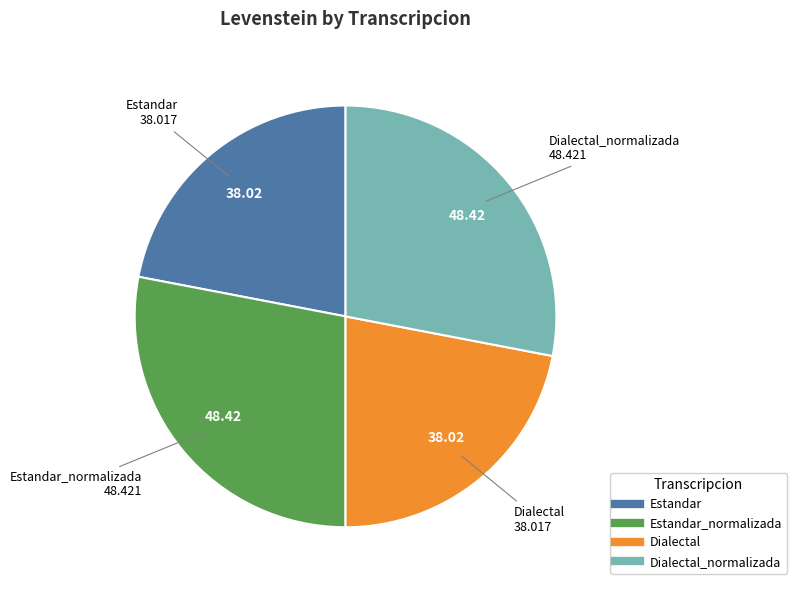

How many slices are in this pie chart?

4